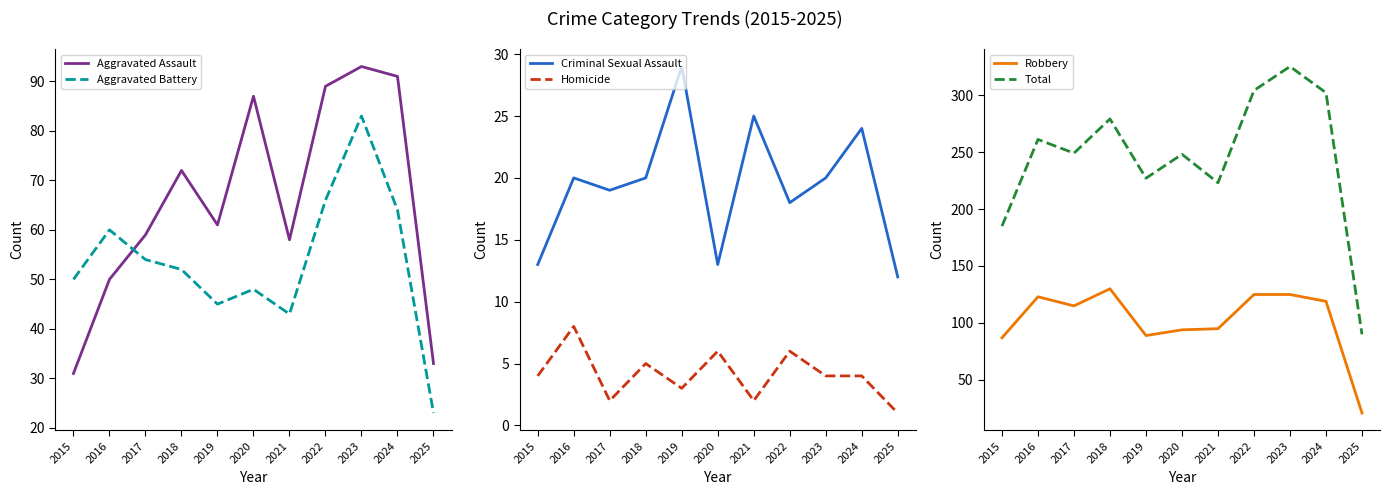

What is the difference between the highest and lowest values at 2015?

181